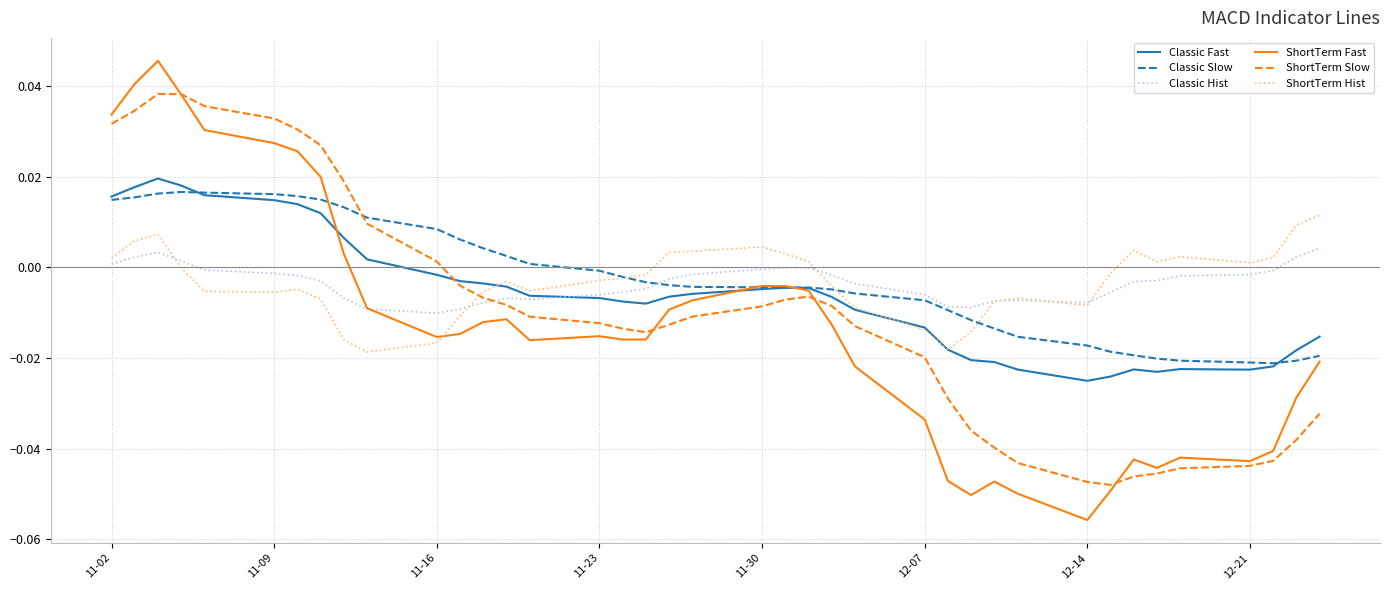

Which series has the widest spread of values?

ShortTerm Fast